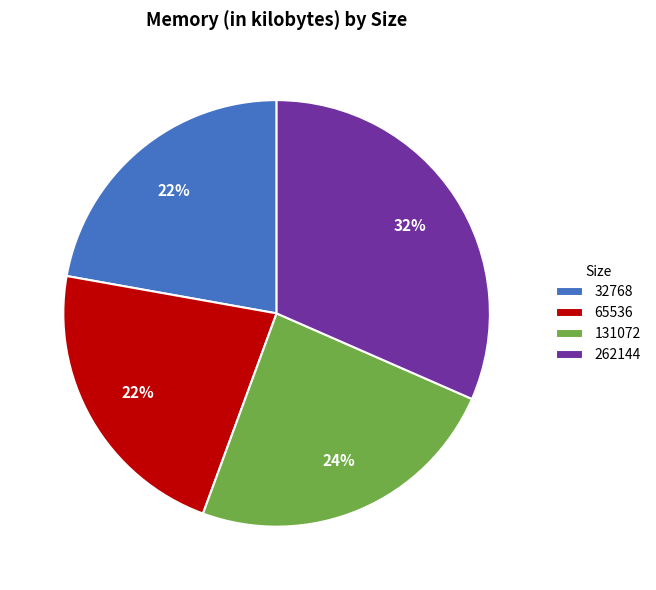

How many slices are in this pie chart?

4